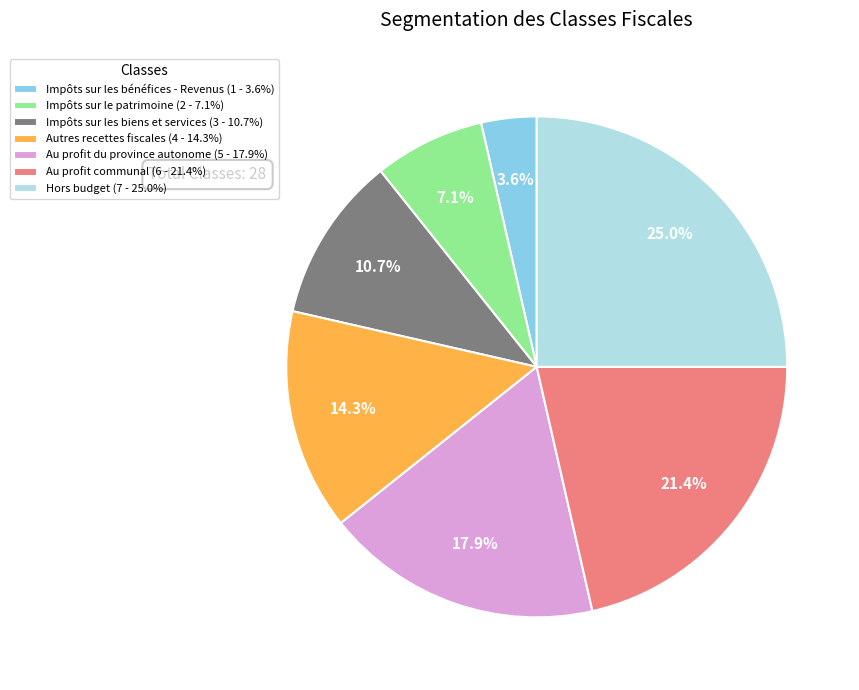

What is the smallest slice in the pie chart?

Impôts sur les bénéfices - Revenus